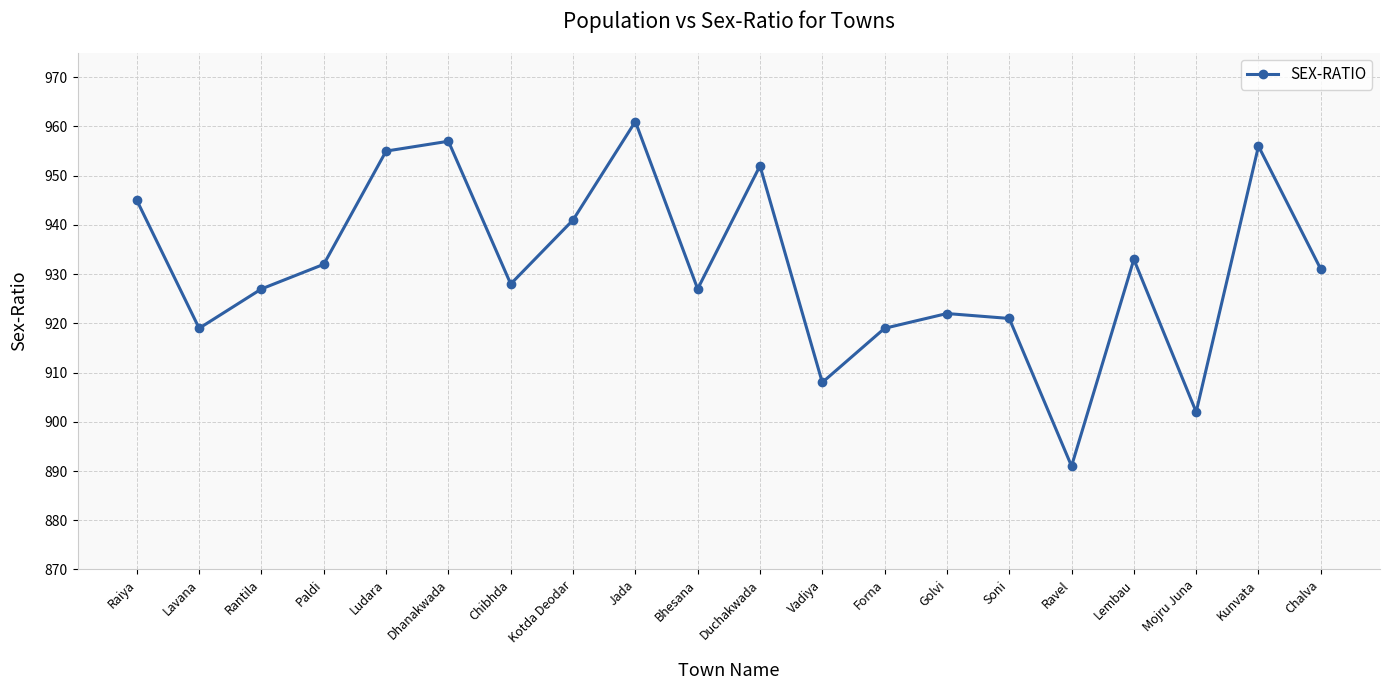

What is the minimum value shown in the chart?

891